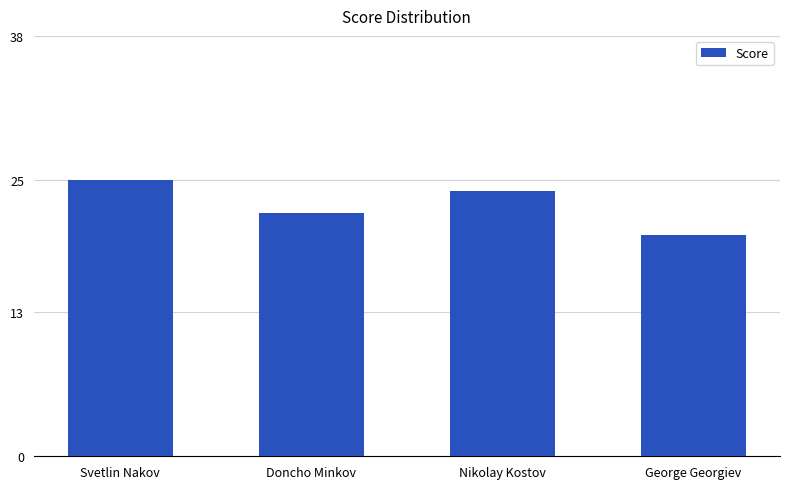

True or false: the data shows 33 at Svetlin Nakov.

False